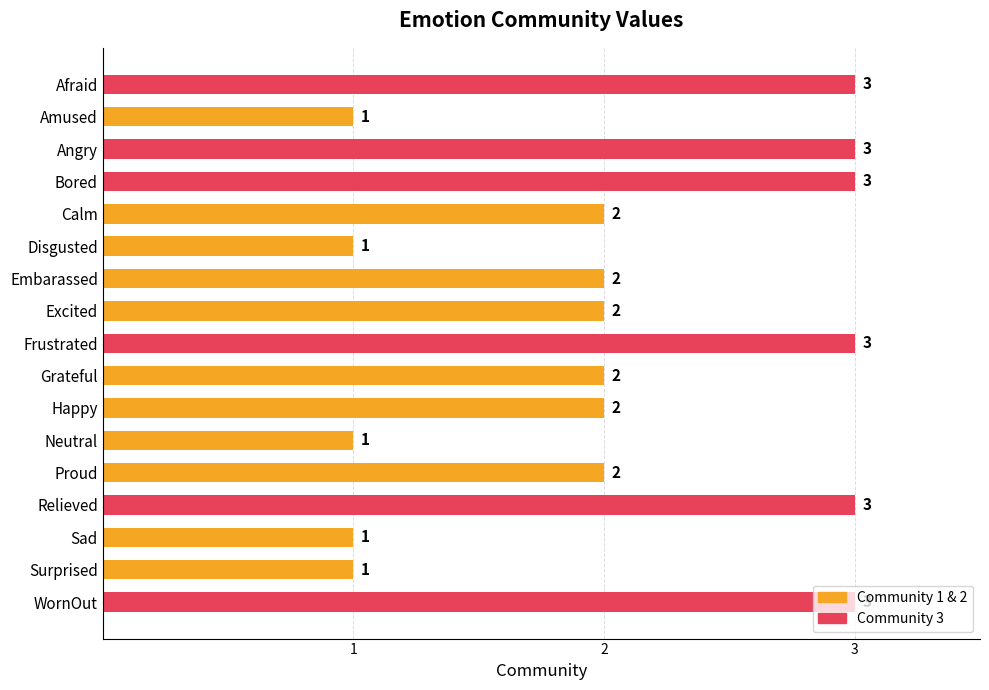

What is the maximum value shown in the chart?

3